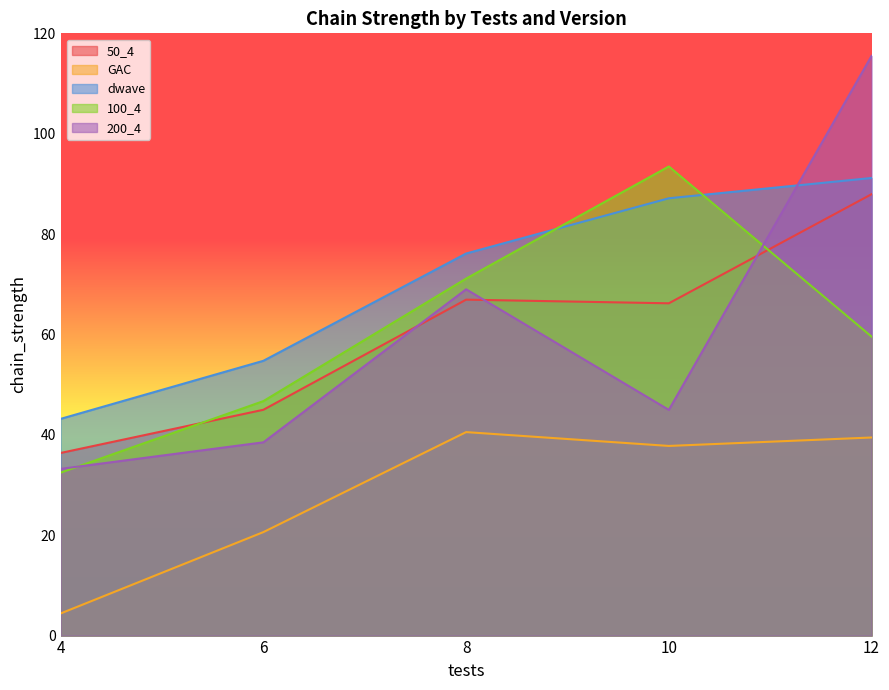

Where does the 200_4 series first go above 44?

8